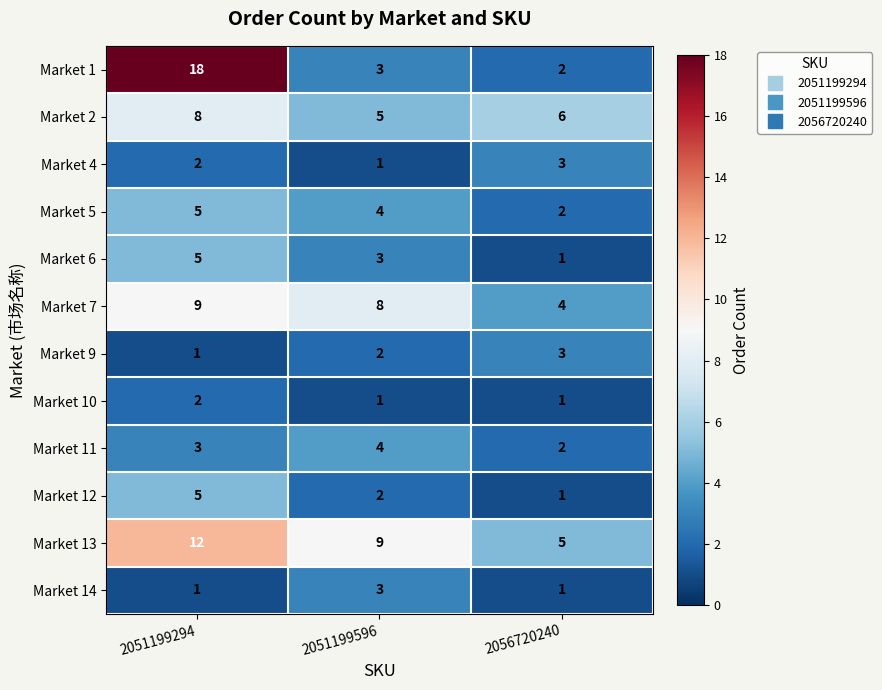

What is the difference between the maximum and minimum values in the Market 5 series?

3